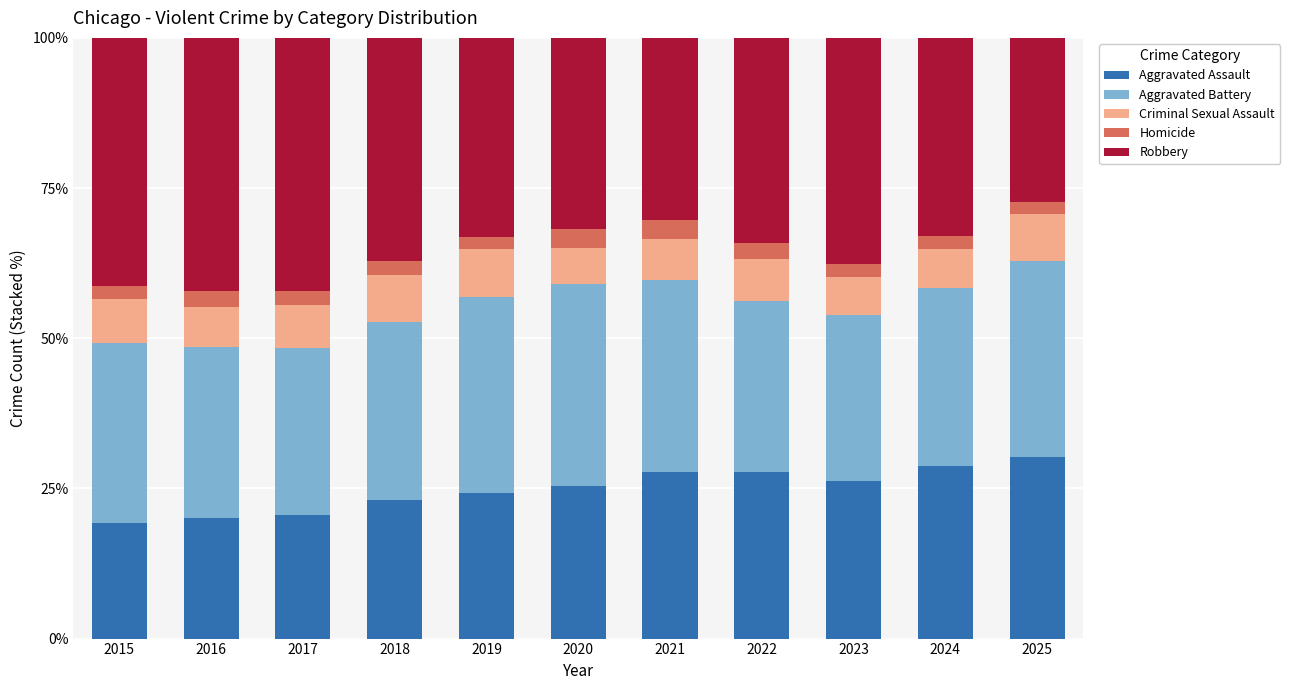

The Aggravated Assault series shows 31.9 at 2016. True or false?

False